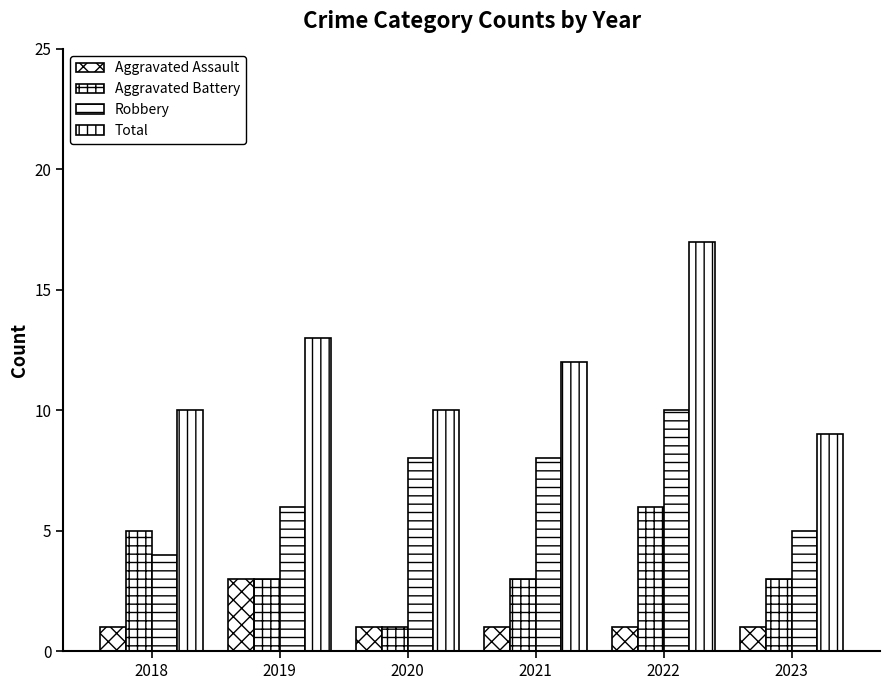

How many bars are there in total?

24